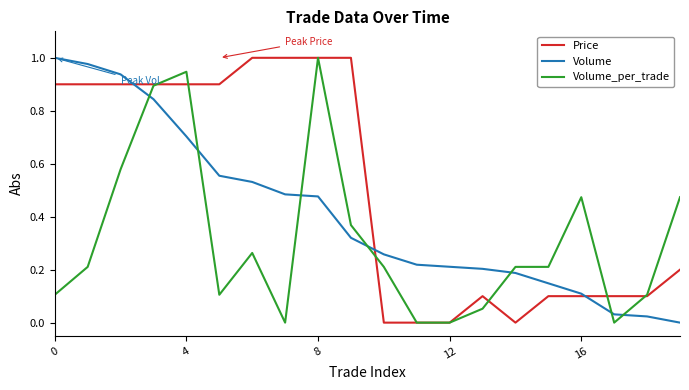

How many intersections are there between Volume_per_trade and Volume?

7